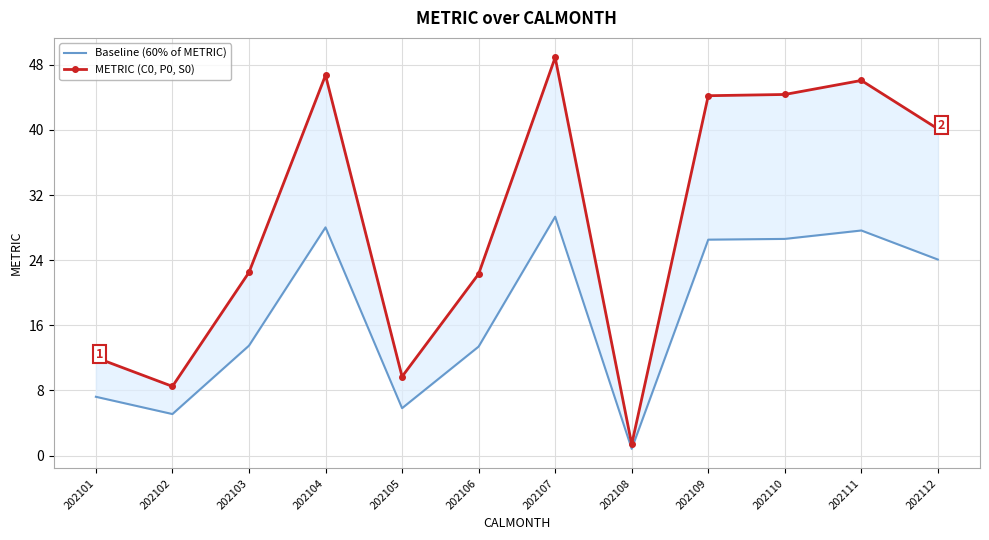

How many data points in METRIC (C0, P0, S0) are less than 40?

6